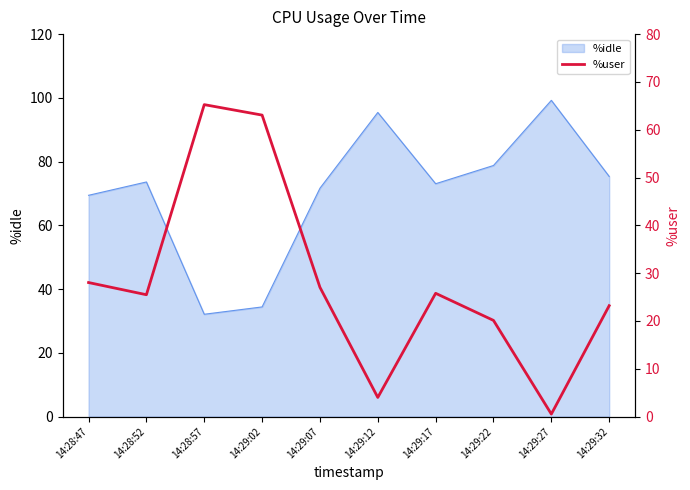

The value of %idle at 14:29:02 is 34.4. True or false?

True